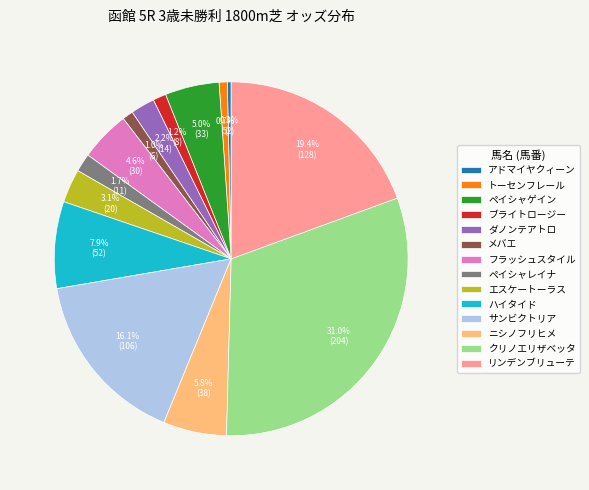

What percentage is the ニシノフリヒメ slice, to the nearest percent?

6%